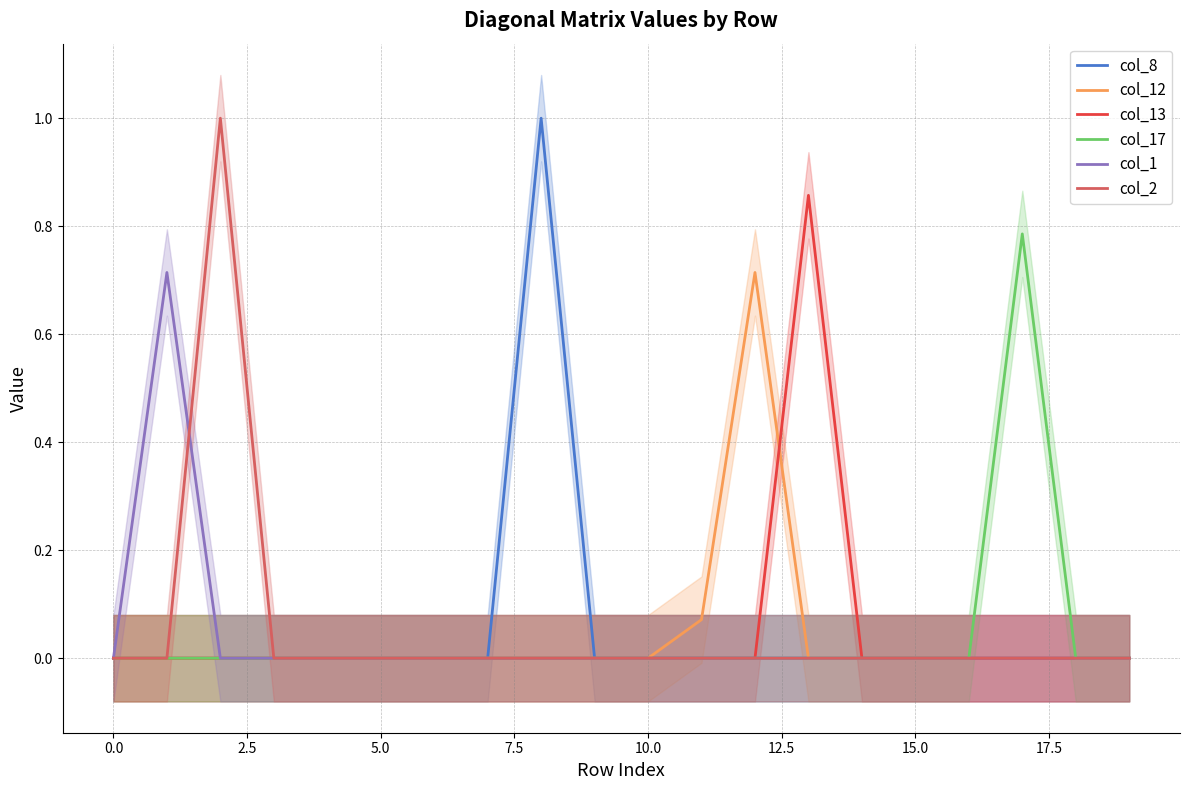

In col_12, how many points are higher than both neighbors (excluding endpoints)?

1